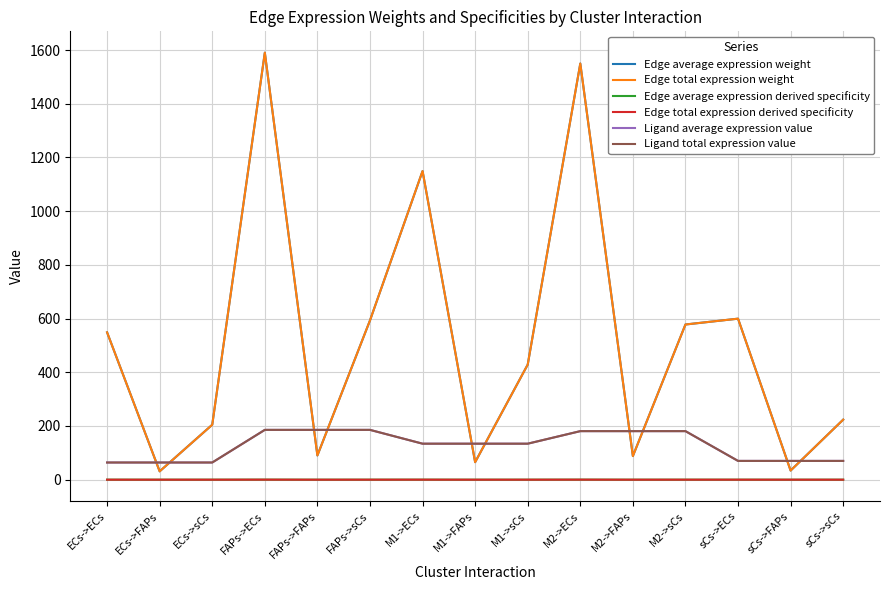

Reading right to left, list all the values displayed in this chart.

Edge average expression weight: sCs->sCs=223.6	sCs->FAPs=34.0	sCs->ECs=599.6	M2->sCs=577.9	M2->FAPs=88.0	M2->ECs=1549.6	M1->sCs=428.6	M1->FAPs=65.3	M1->ECs=1149.2	FAPs->sCs=593.0	FAPs->FAPs=90.3	FAPs->ECs=1590.1	ECs->sCs=204.6	ECs->FAPs=31.2	ECs->ECs=548.7
Edge total expression weight: sCs->sCs=223.6	sCs->FAPs=34.0	sCs->ECs=599.6	M2->sCs=577.9	M2->FAPs=88.0	M2->ECs=1549.6	M1->sCs=428.6	M1->FAPs=65.3	M1->ECs=1149.2	FAPs->sCs=593.0	FAPs->FAPs=90.3	FAPs->ECs=1590.1	ECs->sCs=204.6	ECs->FAPs=31.2	ECs->ECs=548.7
Edge average expression derived specificity: sCs->sCs=0.0	sCs->FAPs=0.0	sCs->ECs=0.1	M2->sCs=0.1	M2->FAPs=0.0	M2->ECs=0.2	M1->sCs=0.1	M1->FAPs=0.0	M1->ECs=0.1	FAPs->sCs=0.1	FAPs->FAPs=0.0	FAPs->ECs=0.2	ECs->sCs=0.0	ECs->FAPs=0.0	ECs->ECs=0.1
Edge total expression derived specificity: sCs->sCs=0.0	sCs->FAPs=0.0	sCs->ECs=0.1	M2->sCs=0.1	M2->FAPs=0.0	M2->ECs=0.2	M1->sCs=0.1	M1->FAPs=0.0	M1->ECs=0.1	FAPs->sCs=0.1	FAPs->FAPs=0.0	FAPs->ECs=0.2	ECs->sCs=0.0	ECs->FAPs=0.0	ECs->ECs=0.1
Ligand average expression value: sCs->sCs=70.0	sCs->FAPs=70.0	sCs->ECs=70.0	M2->sCs=180.8	M2->FAPs=180.8	M2->ECs=180.8	M1->sCs=134.1	M1->FAPs=134.1	M1->ECs=134.1	FAPs->sCs=185.5	FAPs->FAPs=185.5	FAPs->ECs=185.5	ECs->sCs=64.0	ECs->FAPs=64.0	ECs->ECs=64.0
Ligand total expression value: sCs->sCs=70.0	sCs->FAPs=70.0	sCs->ECs=70.0	M2->sCs=180.8	M2->FAPs=180.8	M2->ECs=180.8	M1->sCs=134.1	M1->FAPs=134.1	M1->ECs=134.1	FAPs->sCs=185.5	FAPs->FAPs=185.5	FAPs->ECs=185.5	ECs->sCs=64.0	ECs->FAPs=64.0	ECs->ECs=64.0